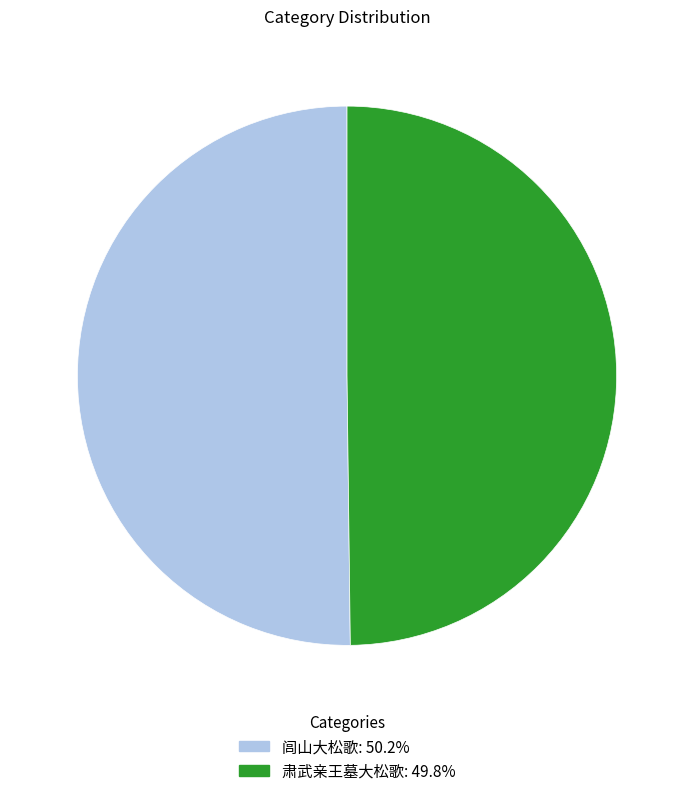

How many slices are in this pie chart?

2